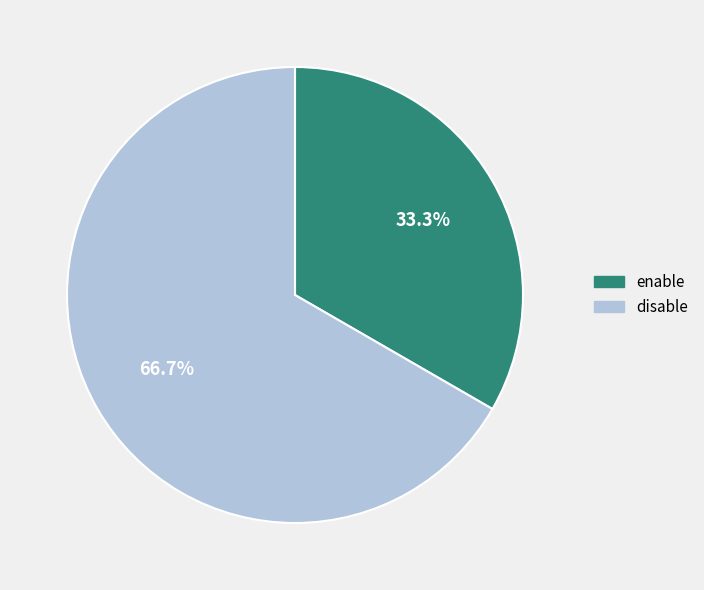

To the nearest percent, what percentage of the pie is enable?

33%